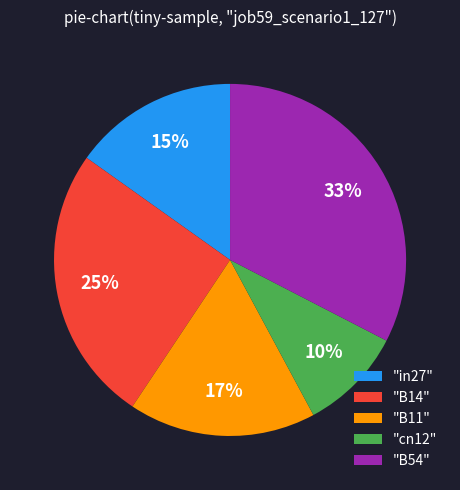

Is there any slice that represents more than half of the pie?

No